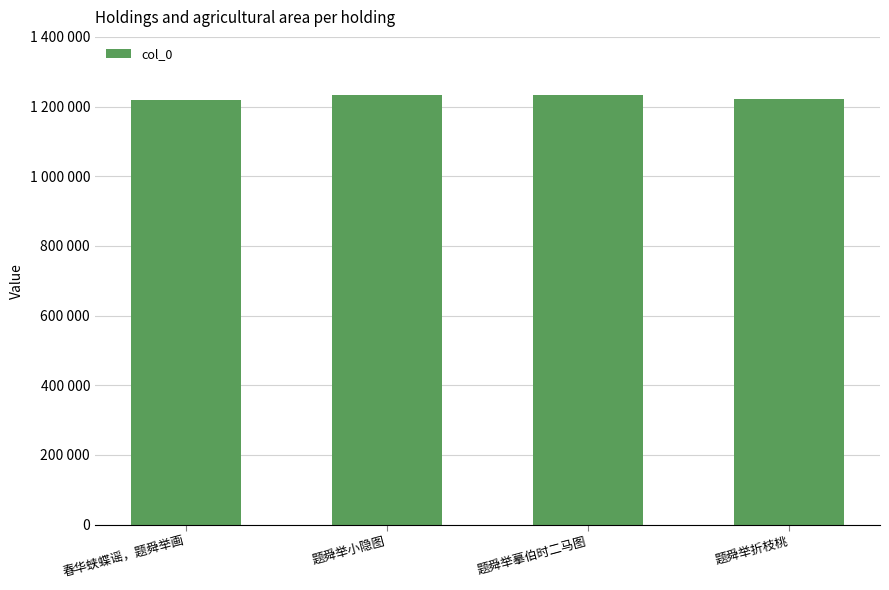

Read the value at 题舜举摹伯时二马图, to the nearest 100.

1234200